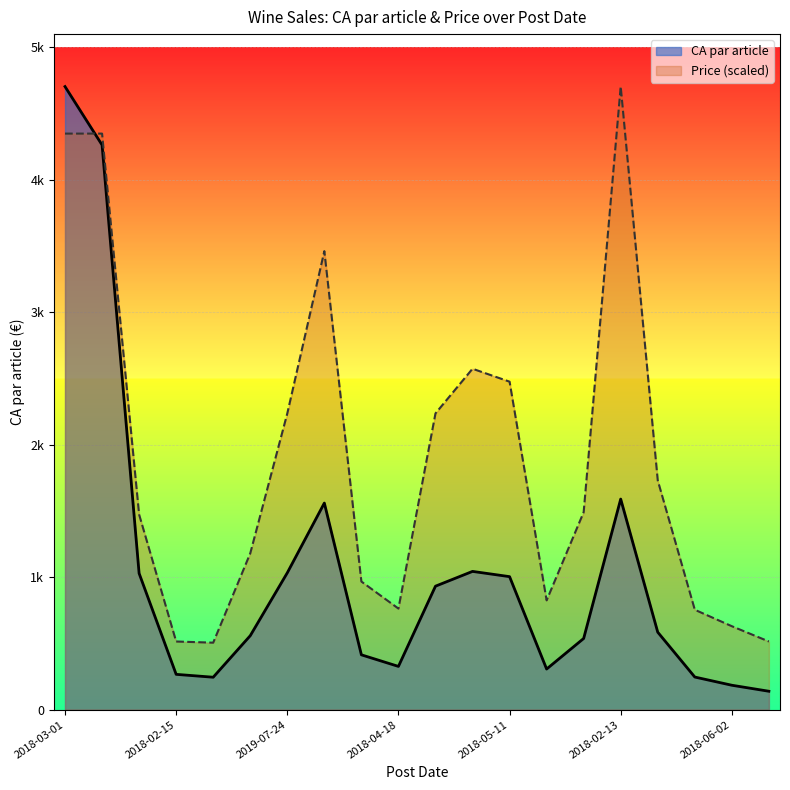

What are all the series names shown in the legend?

CA par article, Price (scaled)